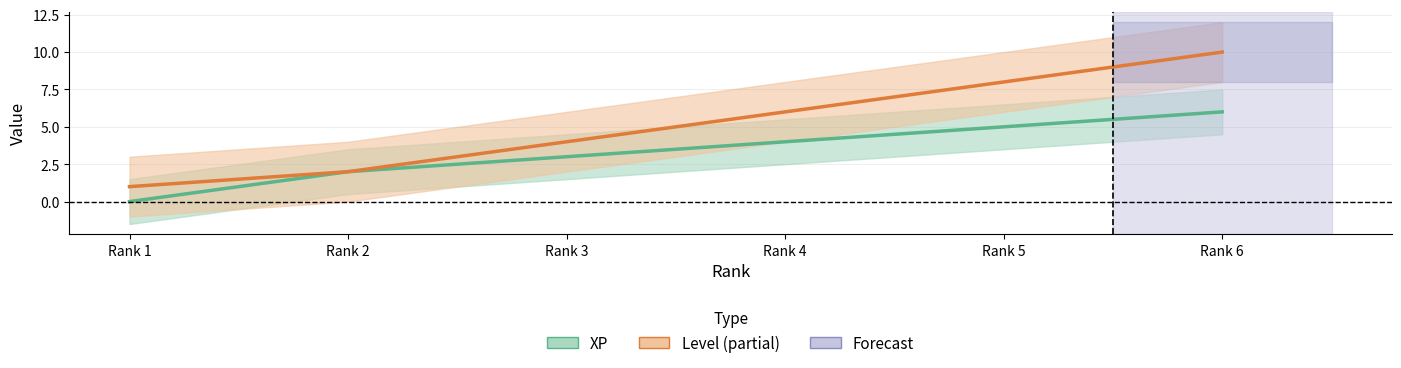

At how many categories does at least one series exceed 8?

1